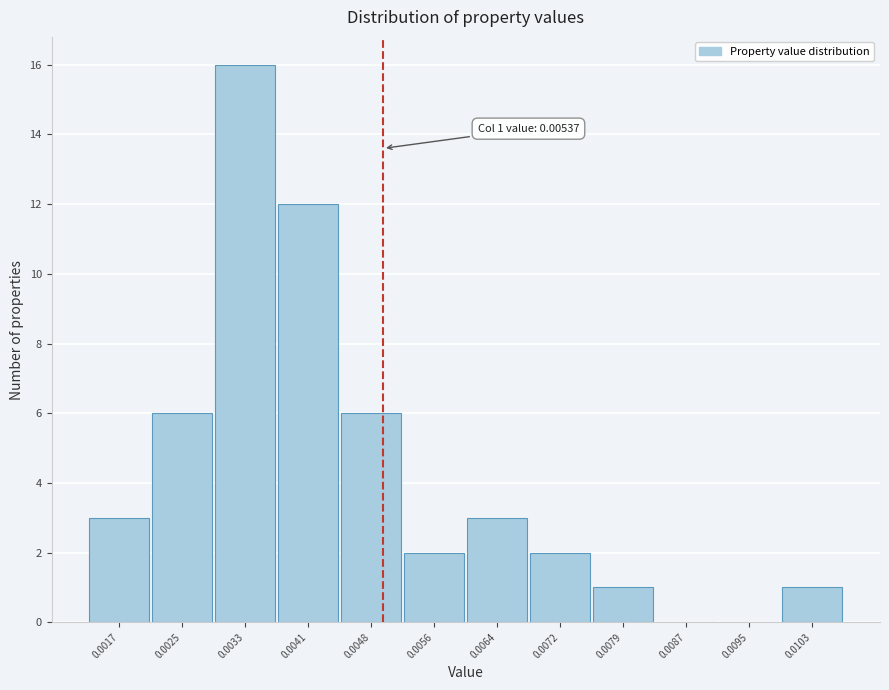

Reading left to right, extract all data points from this chart.

0.0017=3	0.0025=6	0.0033=16	0.0041=12	0.0048=6	0.0056=2	0.0064=3	0.0072=2	0.0079=1	0.0087=0	0.0095=0	0.0103=1